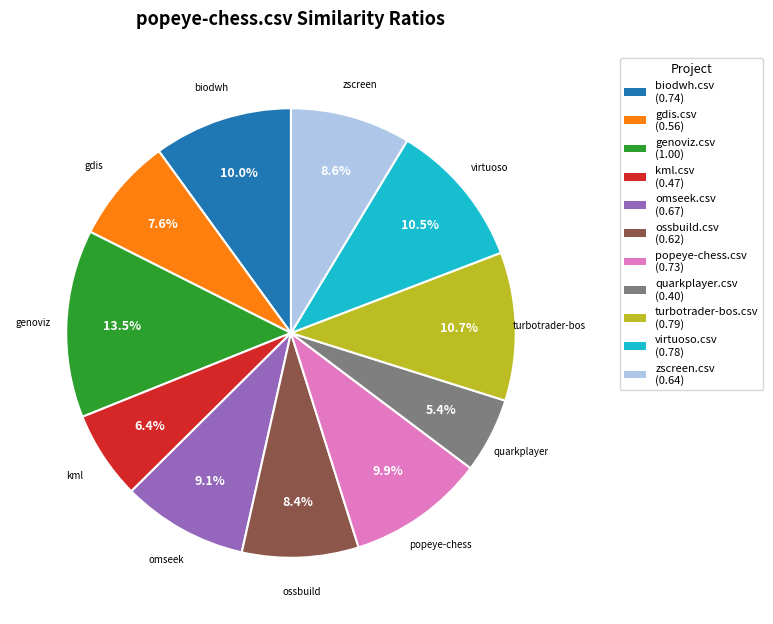

Which has a higher value, genoviz.csv or biodwh.csv?

genoviz.csv